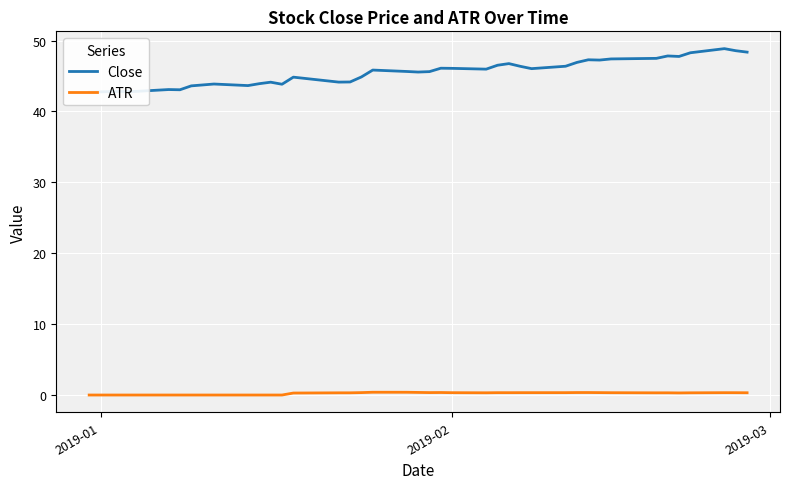

True or false: Close and ATR intersect in this chart.

False